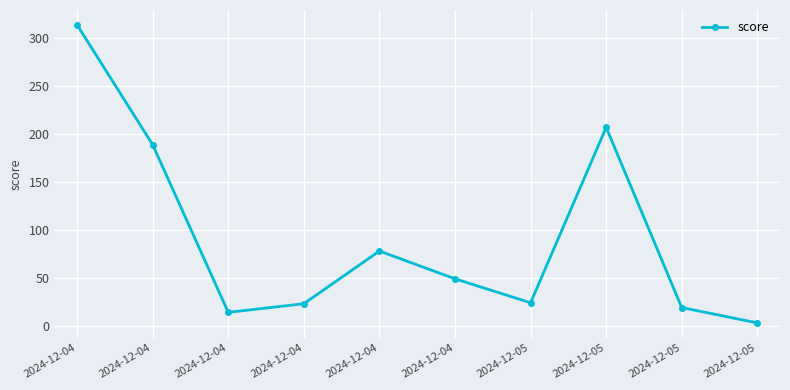

Reading right to left, transcribe all the data shown in this chart.

3	19	207	24	49	78	23	14	189	314